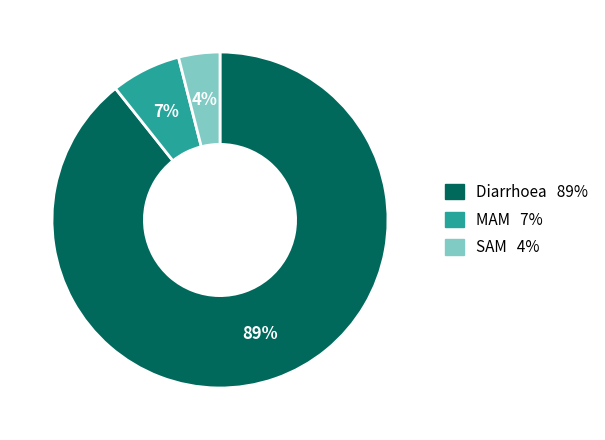

To the nearest percent, what is the average slice percentage?

33%